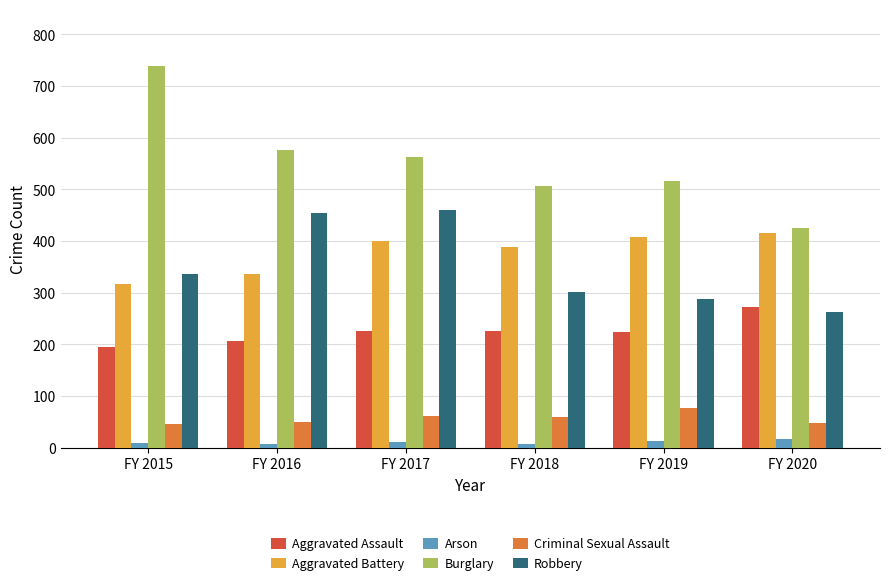

What is the difference between the Aggravated Battery values at FY 2016 and FY 2017?

64